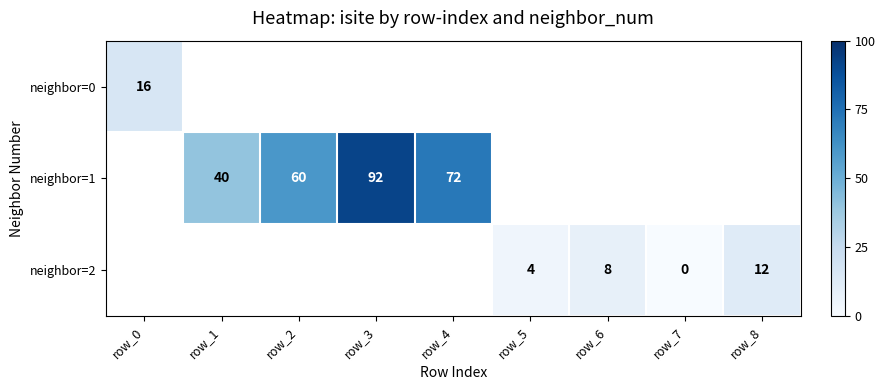

True or false: neighbor=1 has a value of 46 at row_4.

False